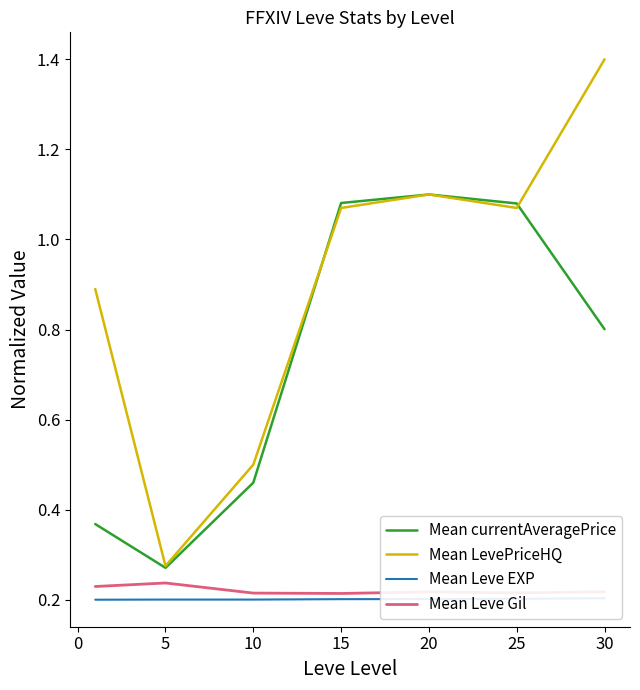

True or false: Mean currentAveragePrice and Mean LevePriceHQ intersect in this chart.

True